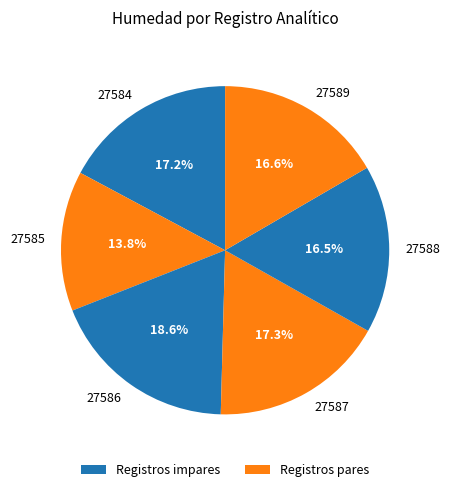

Approximately how many times larger is the value at 27584 compared to 27585?

1.2